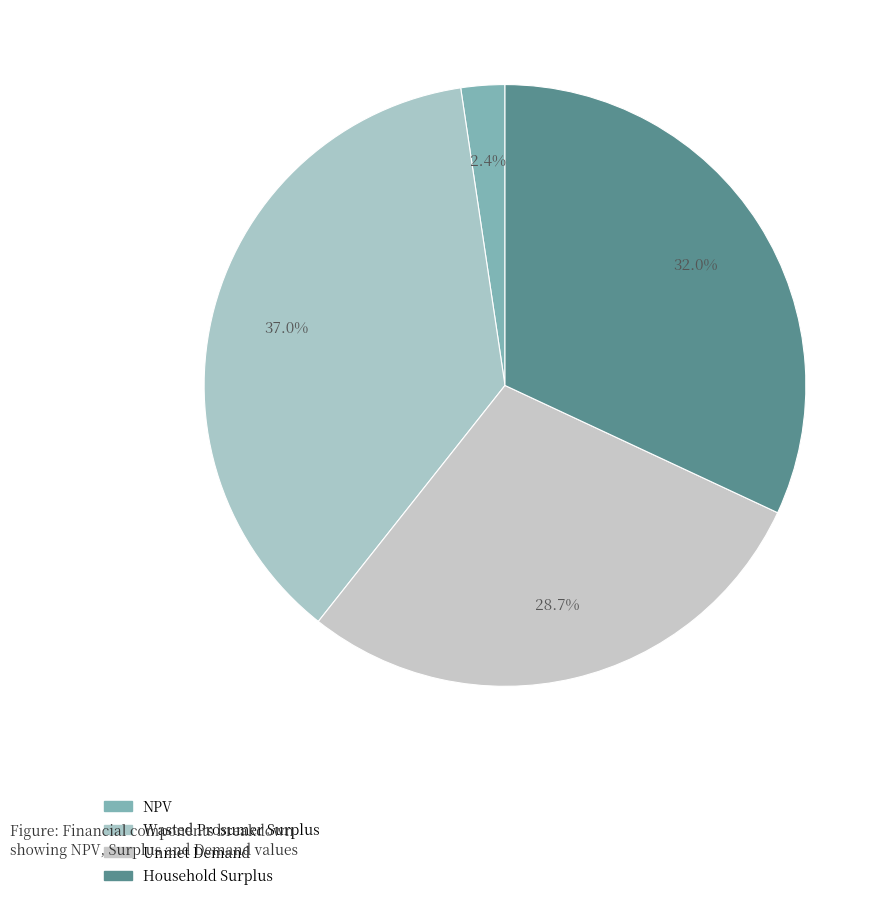

What percentage is the NPV slice, to the nearest percent?

2%